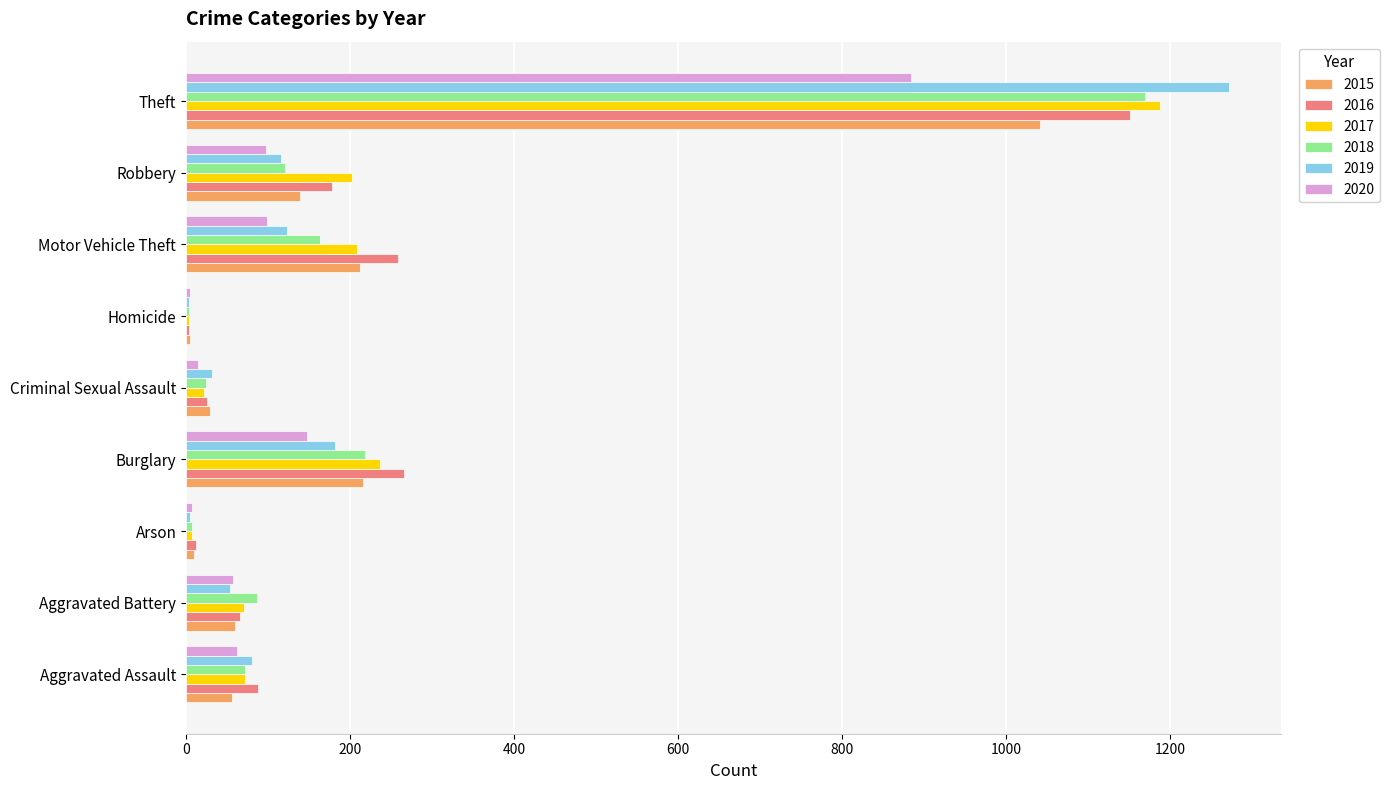

What is the sum of all 2019 values?

1866